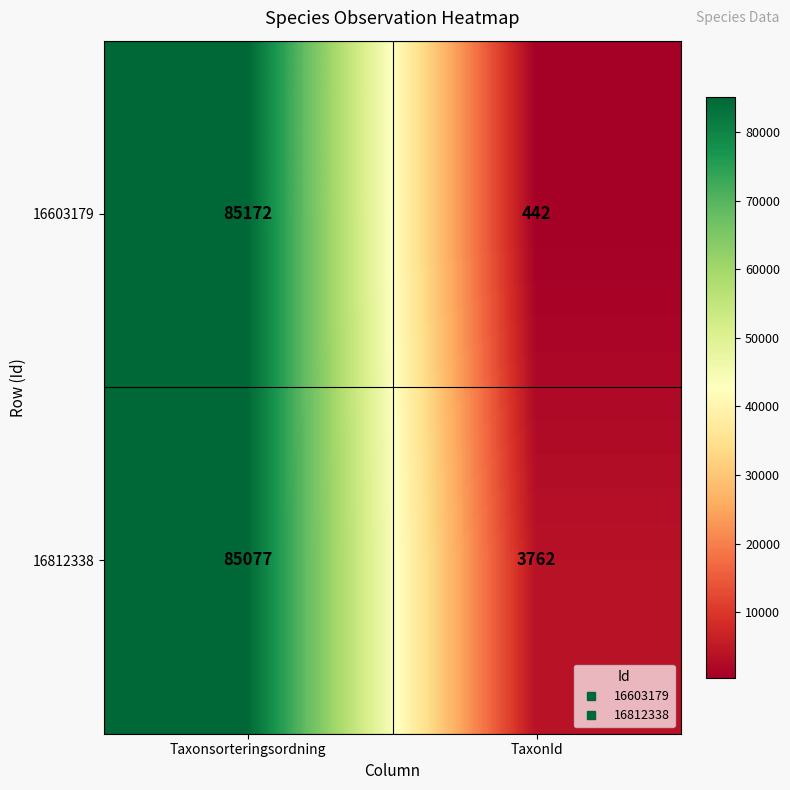

What value does the 16603179 series have at TaxonId, to the nearest 50?

450